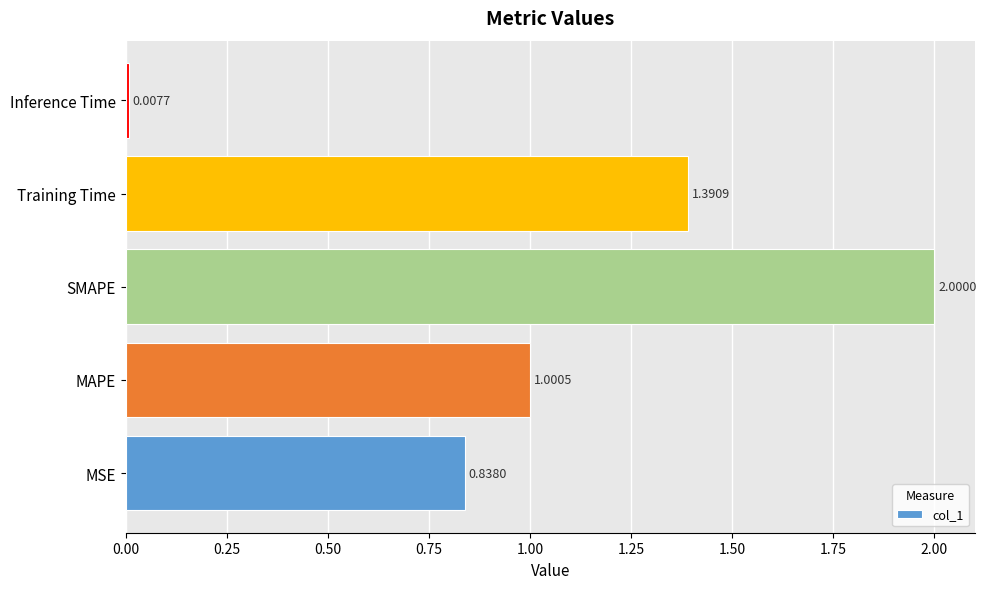

Does the chart contain any negative values?

No